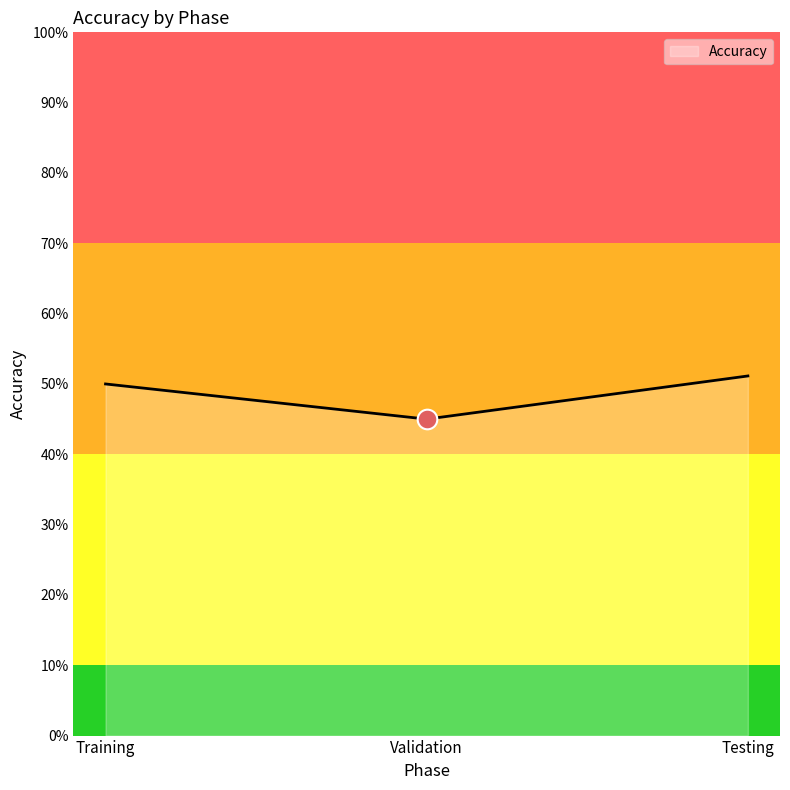

Which has a higher value, Training or Testing?

Testing